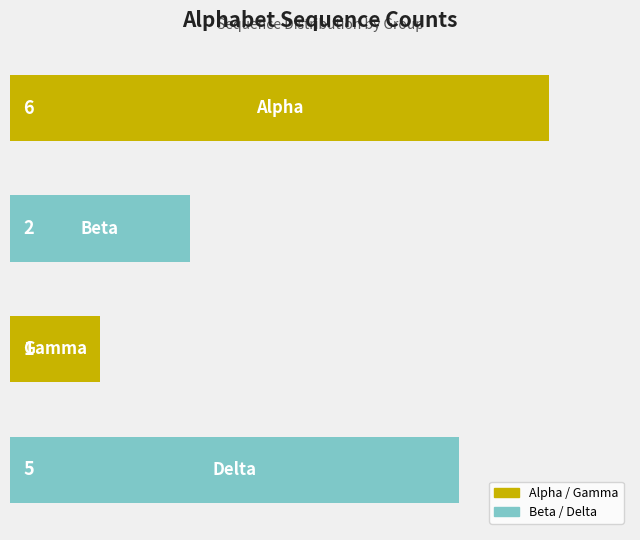

What is the difference between the maximum and second lowest values?

4